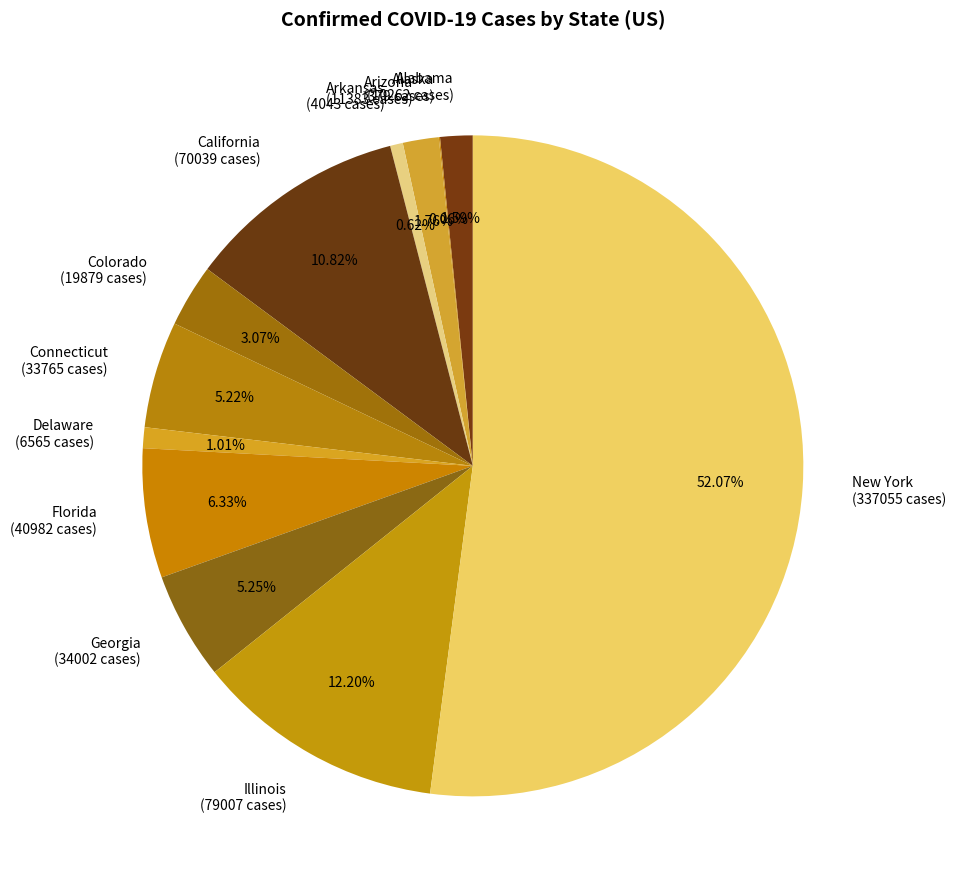

To the nearest percent, what portion does Arkansas represent?

1%